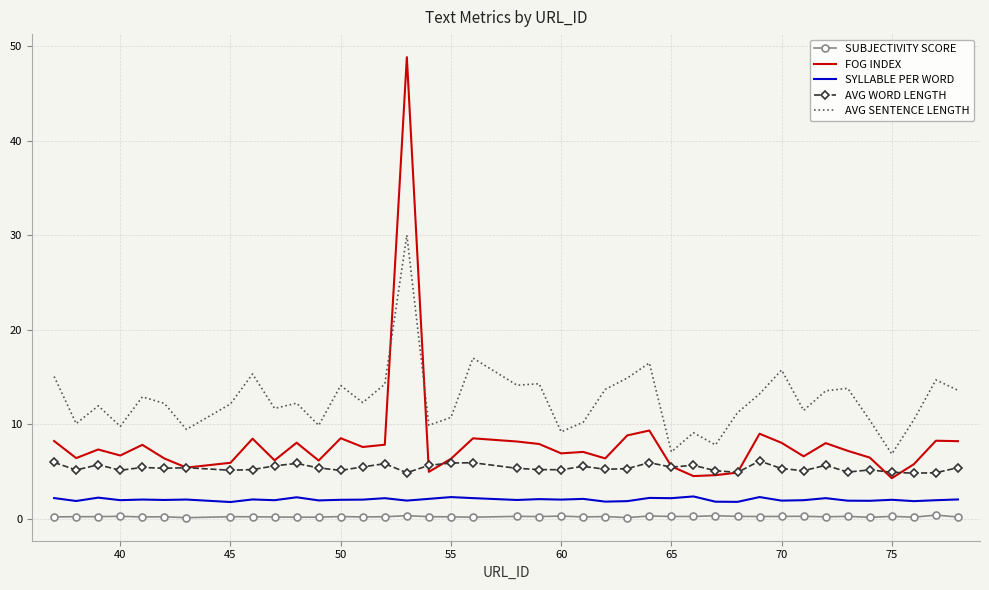

What are all the series names shown in the legend?

SUBJECTIVITY SCORE, FOG INDEX, SYLLABLE PER WORD, AVG WORD LENGTH, AVG SENTENCE LENGTH